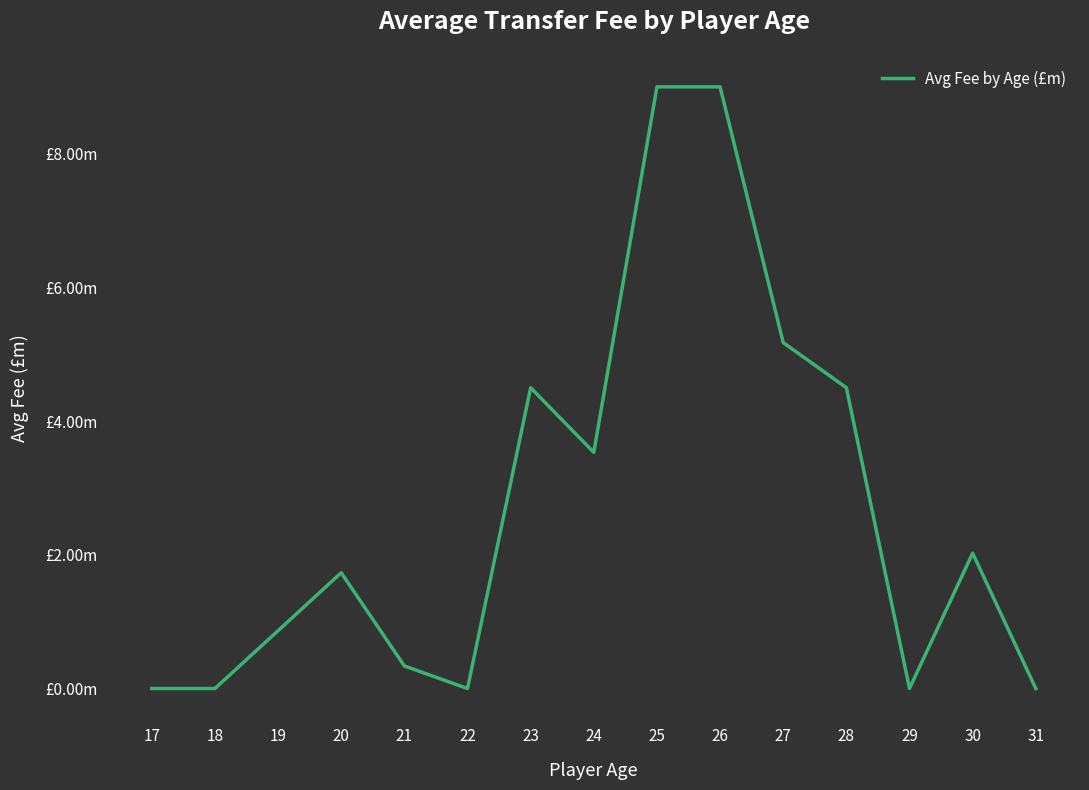

The chart shows a value of 0.0 at 17. True or false?

True